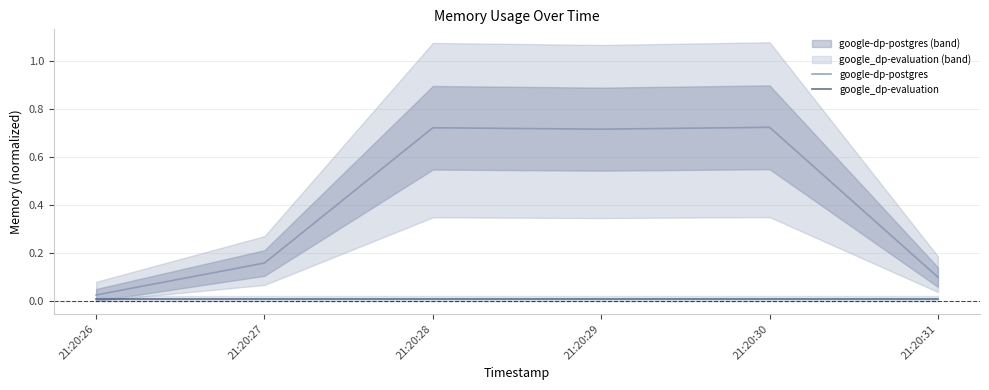

What is the difference between the maximum and minimum values in the google-dp-postgres series?

0.7